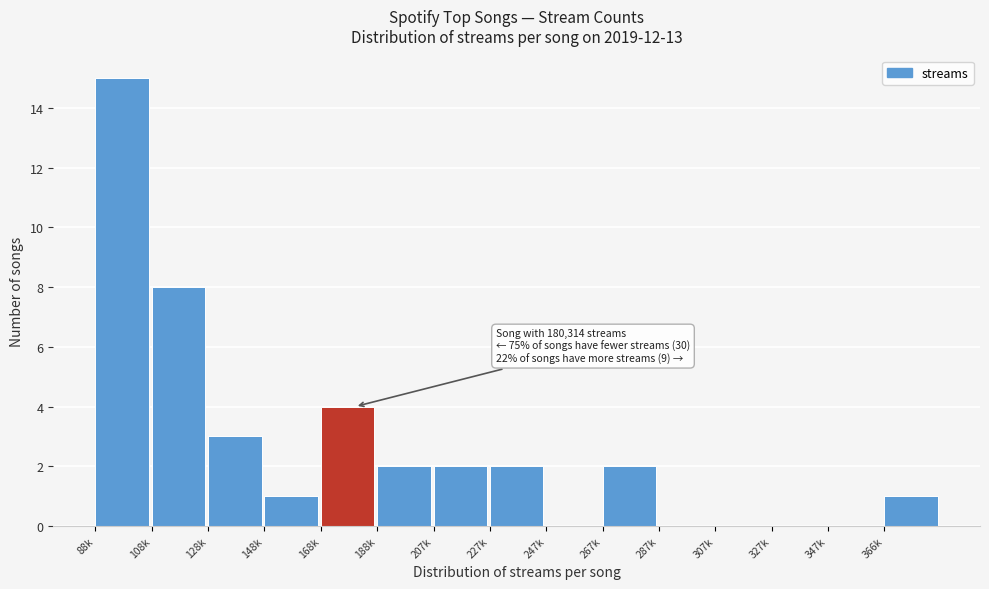

Reading left to right, extract all data points from this chart.

88k=15	108k=8	128k=3	148k=1	168k=4	188k=2	207k=2	227k=2	247k=0	267k=2	287k=0	307k=0	327k=0	347k=0	366k=1